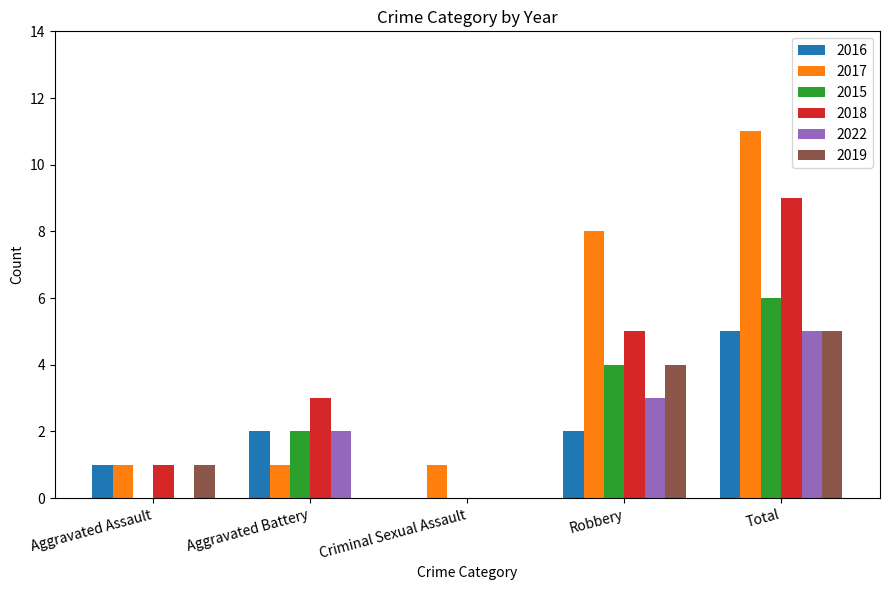

The 2022 series shows 8 at Total. True or false?

False